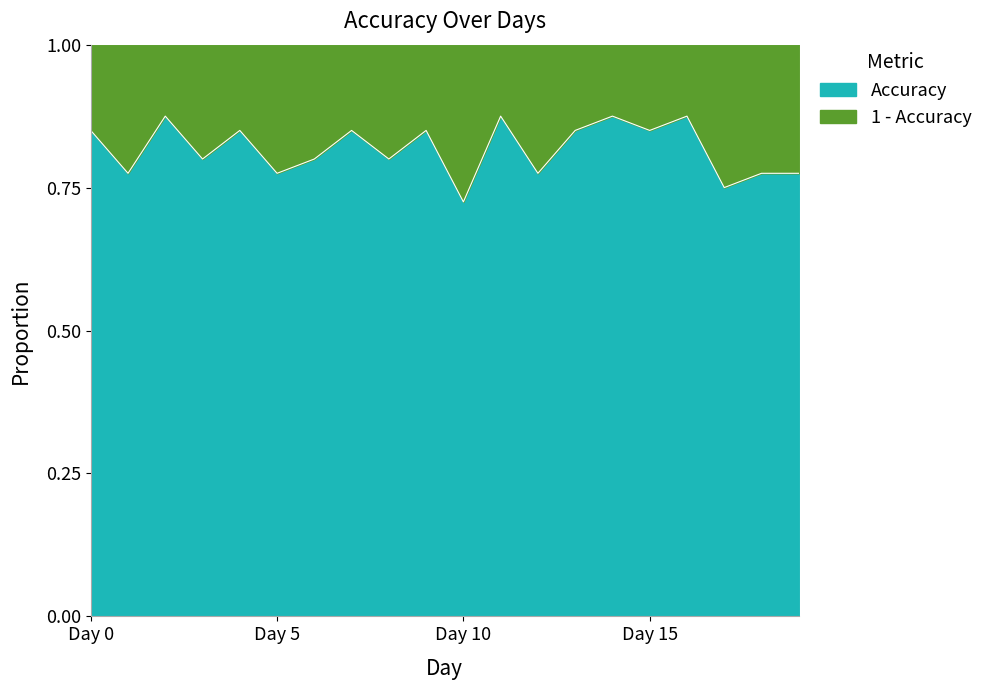

List the labels in order of value, largest first.

Day 2, Day 11, Day 14, Day 16, Day 0, Day 4, Day 7, Day 9, Day 13, Day 15, Day 3, Day 6, Day 8, Day 1, Day 5, Day 12, Day 18, Day 19, Day 17, Day 10